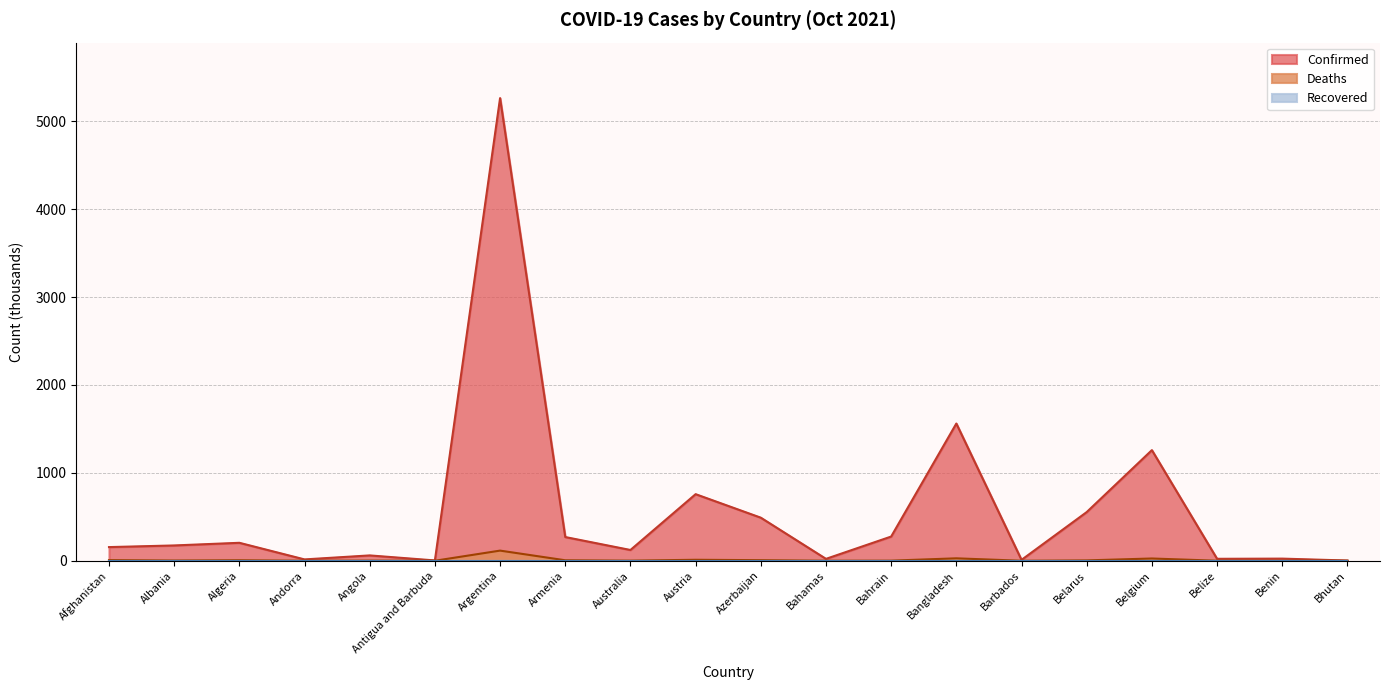

Between Belgium and Benin, which series saw the biggest shift?

Confirmed